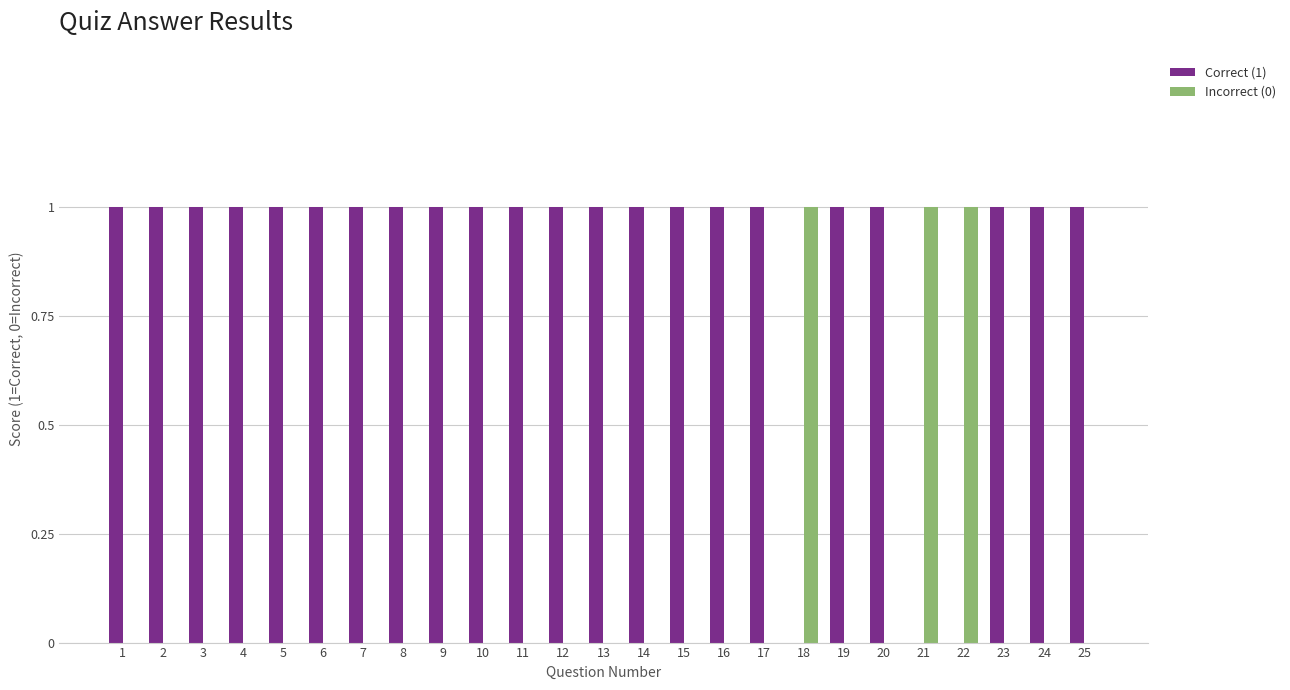

Is it true that Correct (1) equals 1 at 17?

True